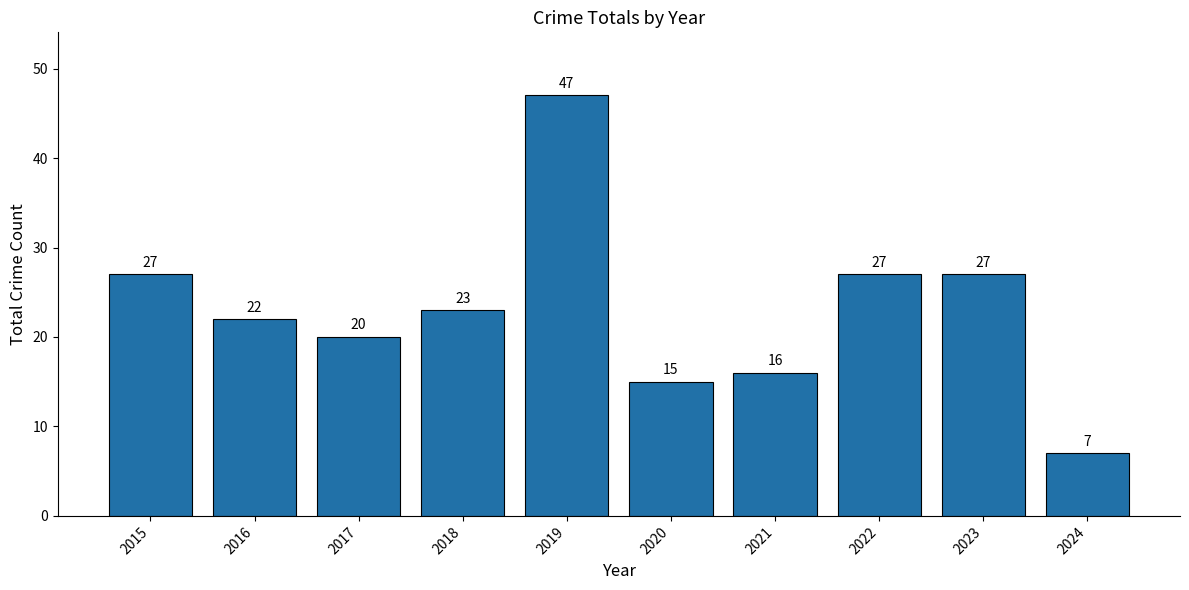

What is the sum of all values?

231